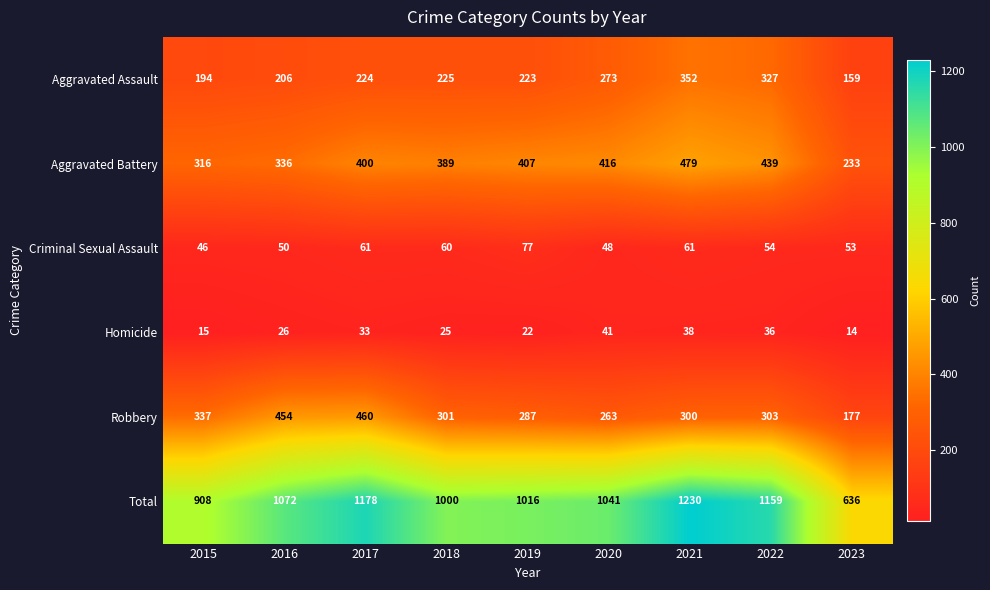

Rank the series at 2023 from lowest to highest value.

Homicide, Criminal Sexual Assault, Aggravated Assault, Robbery, Aggravated Battery, Total